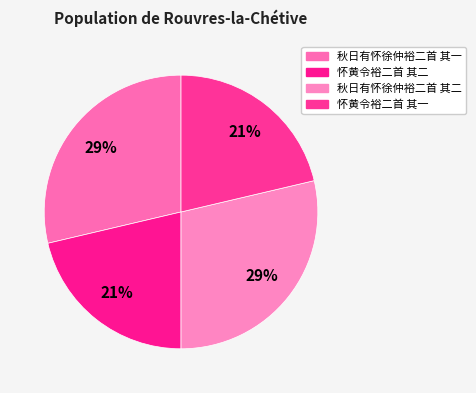

Count the number of slices in the pie.

4